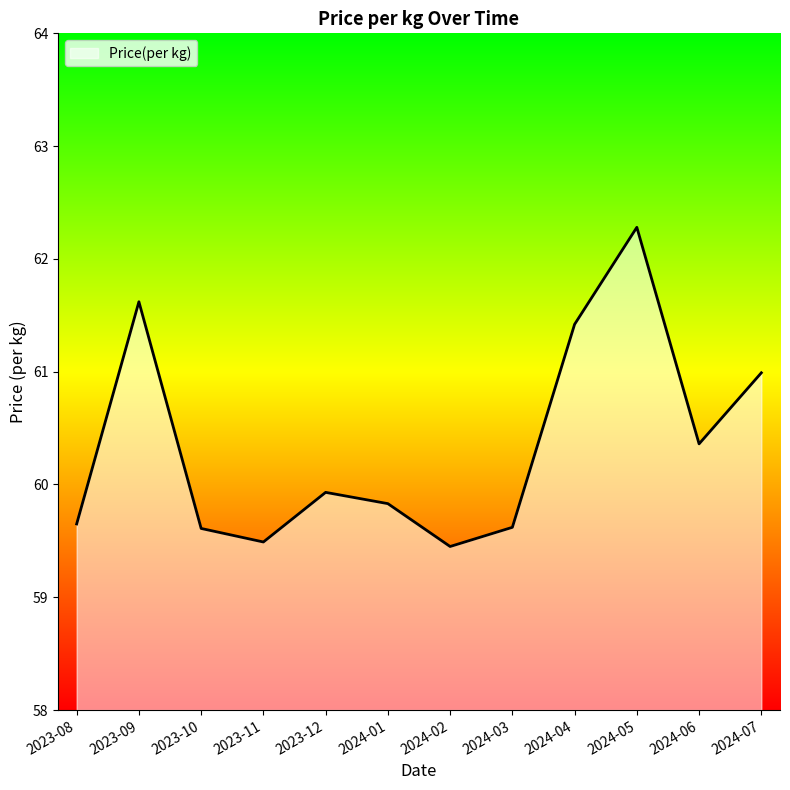

Which has a higher value, 2024-06 or 2024-03?

2024-06